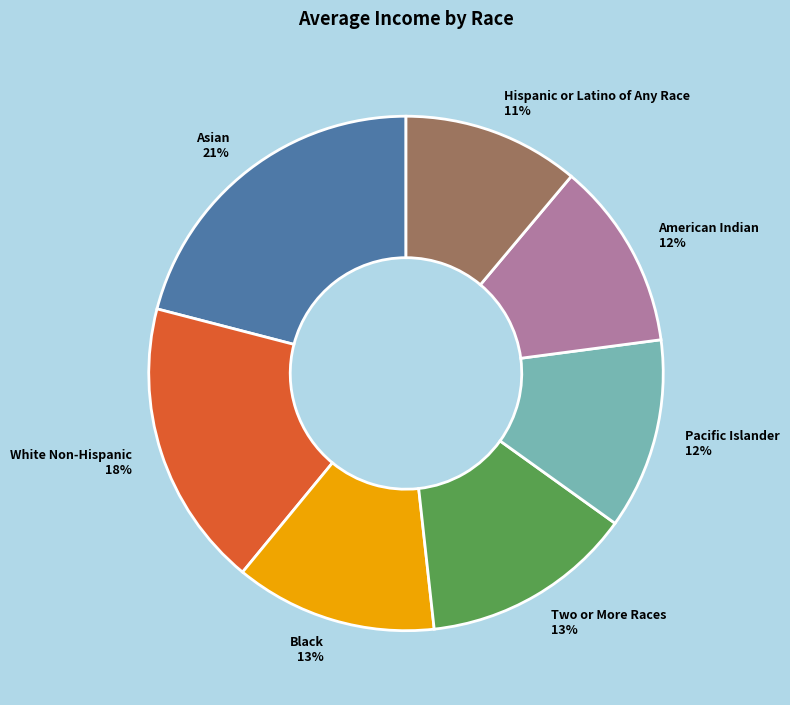

Count the number of slices in the pie.

7